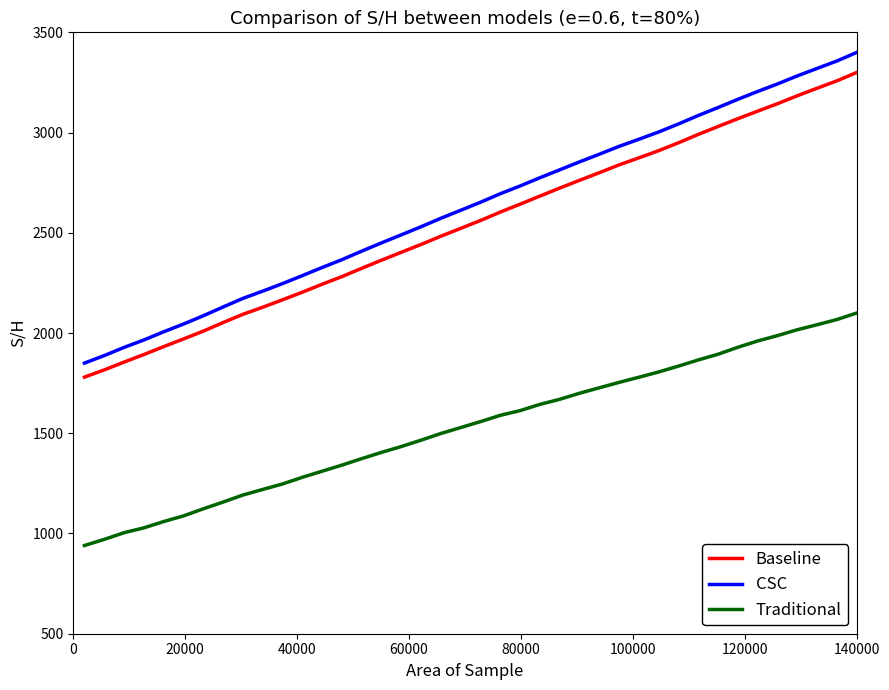

What is the minimum value shown in the chart?

940.0